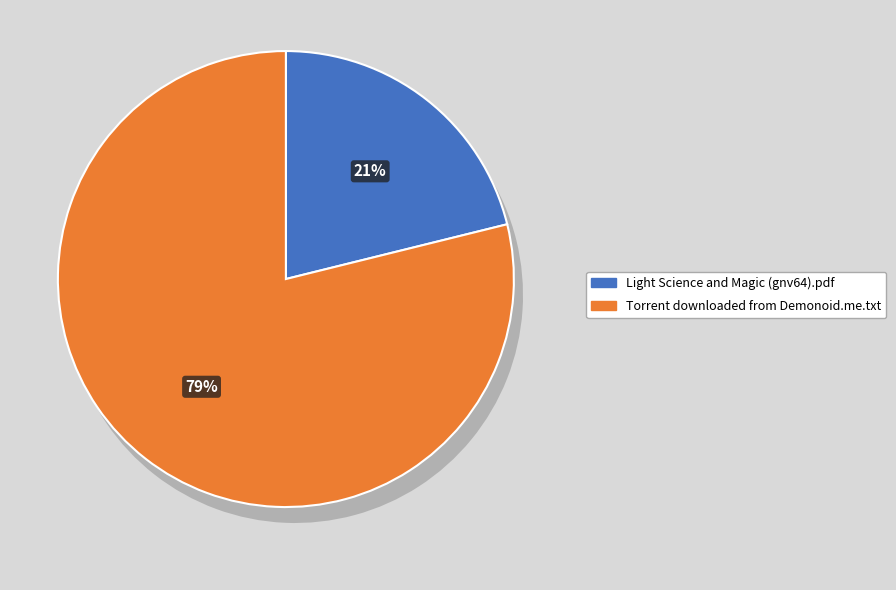

Between Light Science and Magic (gnv64).pdf and Torrent downloaded from Demonoid.me.txt, which is larger?

Torrent downloaded from Demonoid.me.txt